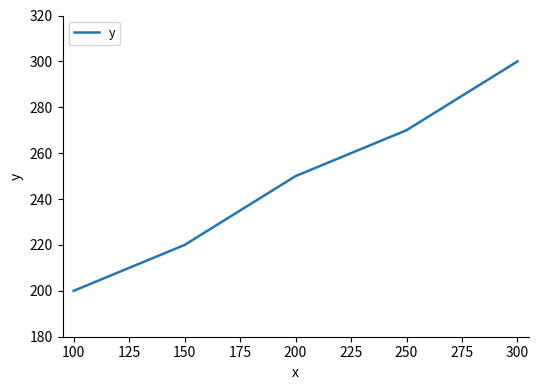

What is the change in value from 100 to 200?

+50